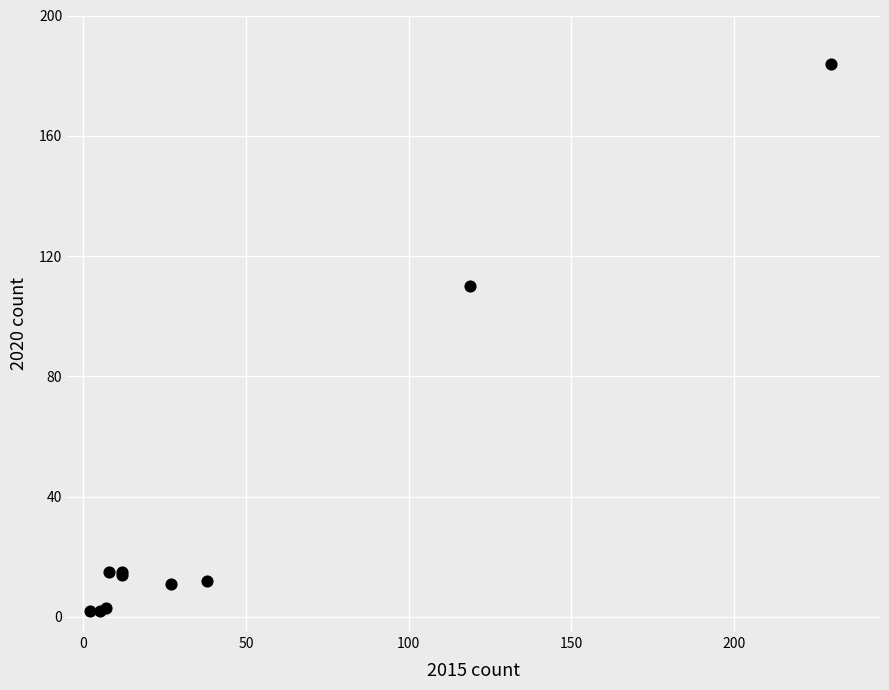

What Y value in the scatter plot is closest to 93?

110